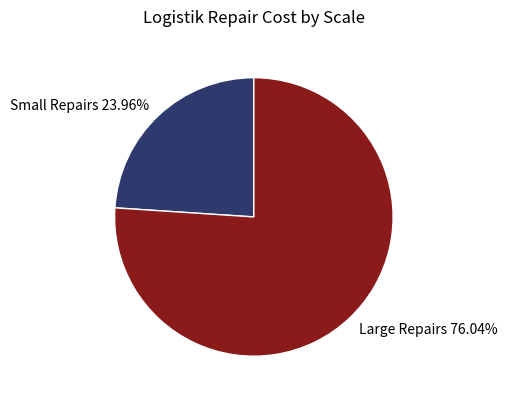

Does any single category account for the majority?

Yes